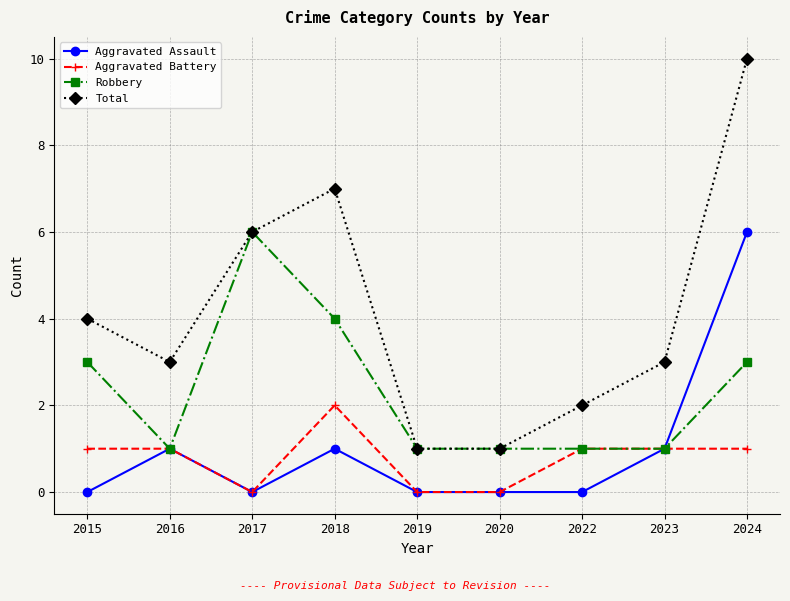

How many categories are shown in the chart?

9